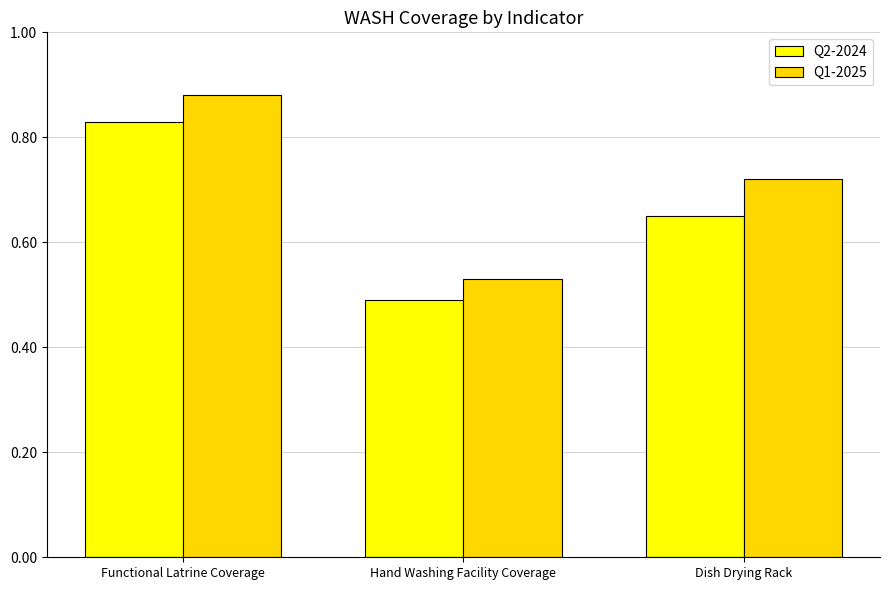

What is the sum of the Q2-2024 values at Functional Latrine Coverage and Dish Drying Rack?

1.5